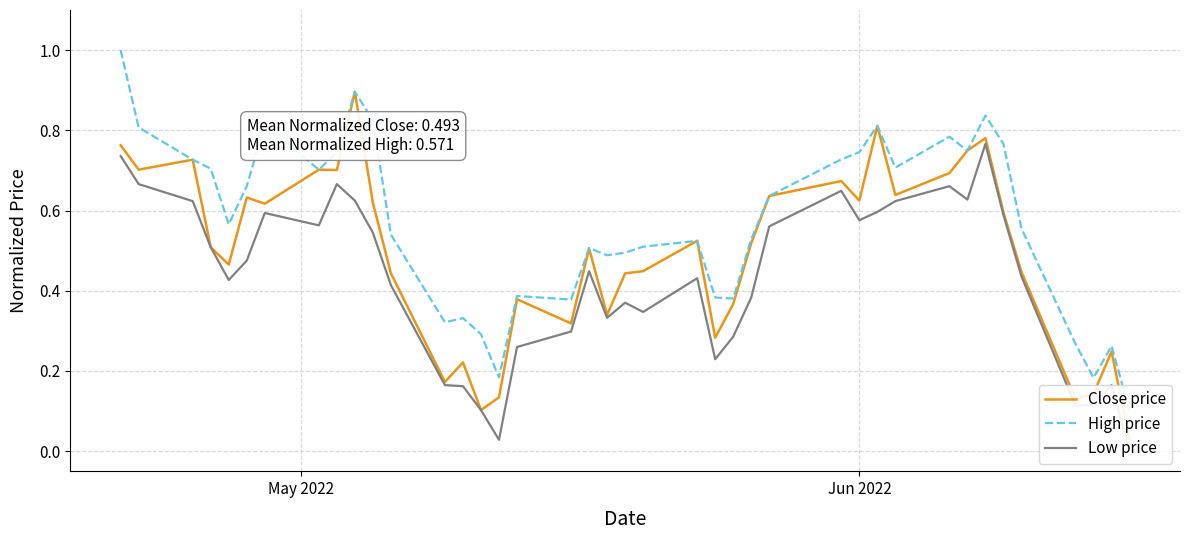

How many distinct data groups are displayed?

3